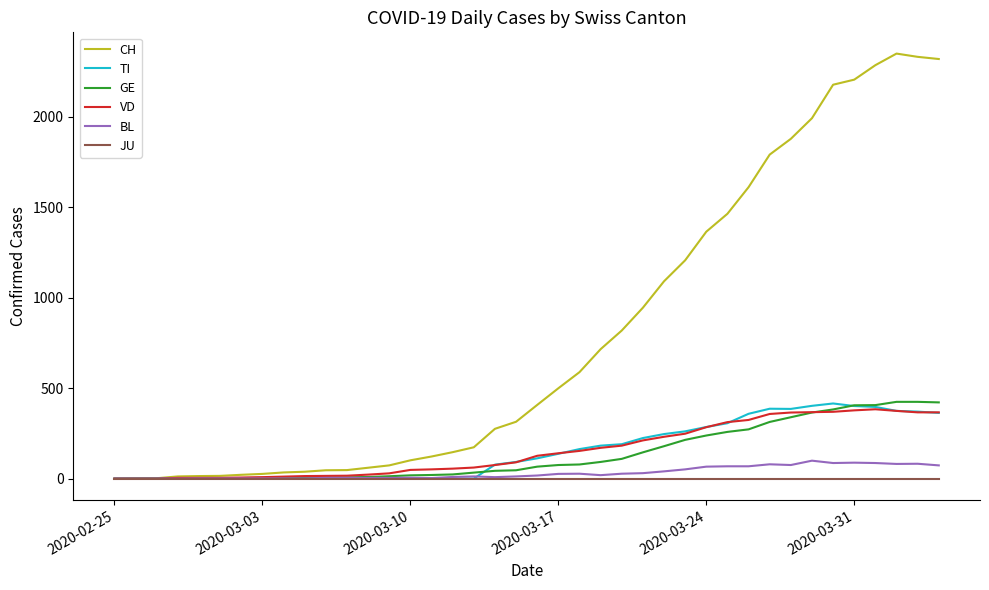

What is the greatest value displayed?

2348